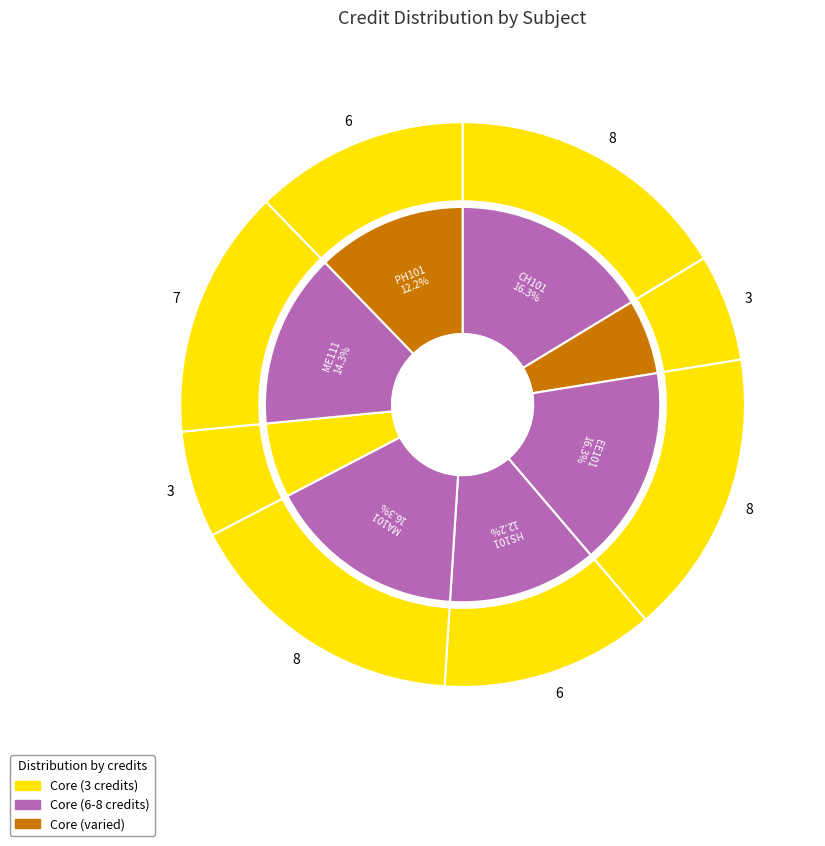

Which has a higher value, Chemistry Laboratory or Engineering Drawing?

Engineering Drawing